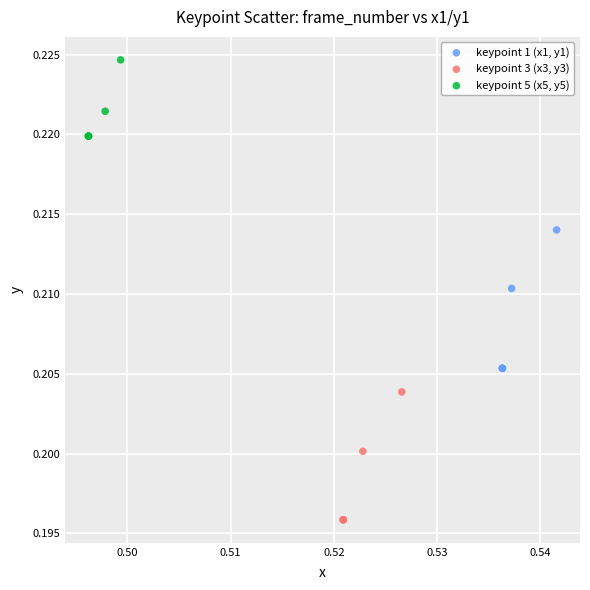

Which series contains the lowest Y value?

keypoint 3 (x3, y3)